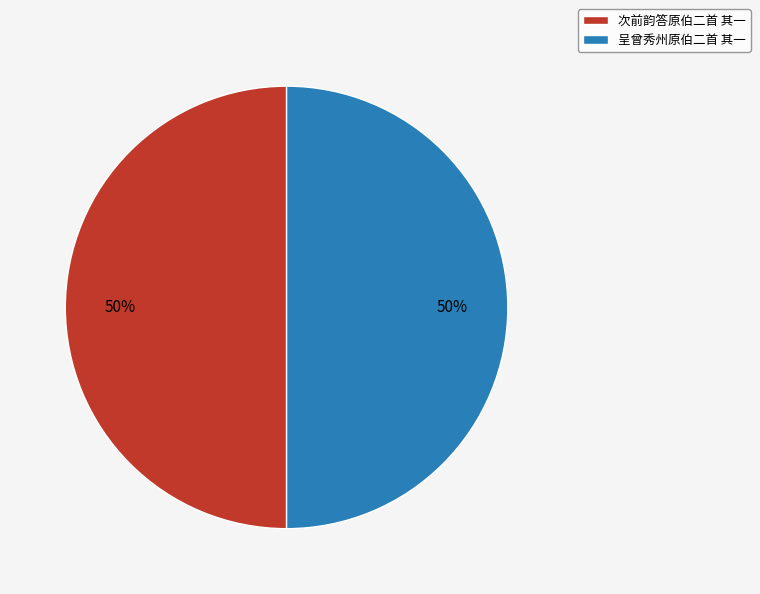

To the nearest percent, what is the average slice percentage?

50%